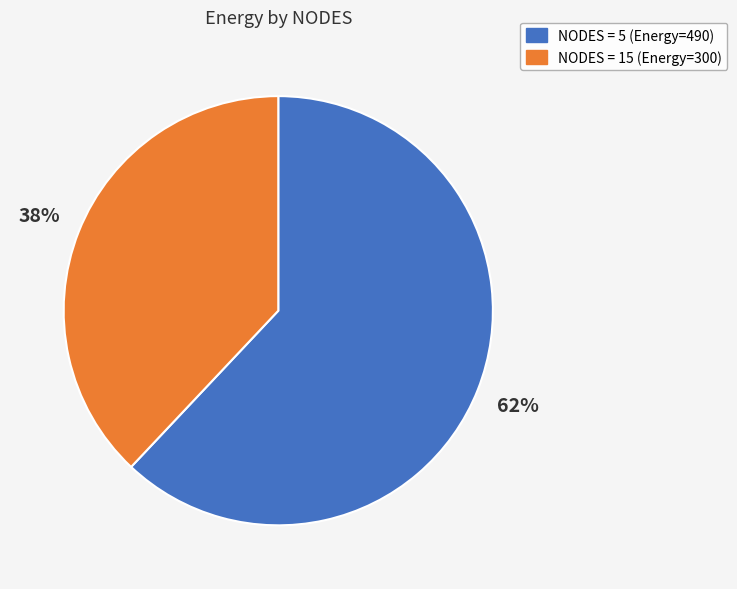

To the nearest percent, what is the difference between the largest and smallest slice percentages?

24%